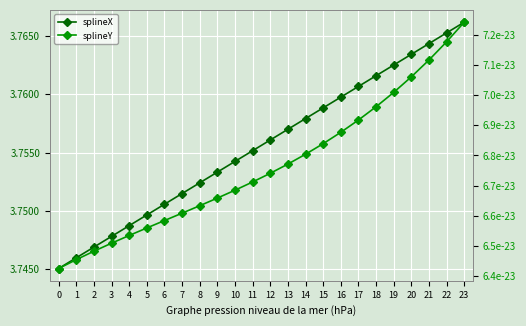

Is this an area chart (filled region under the line)?

No